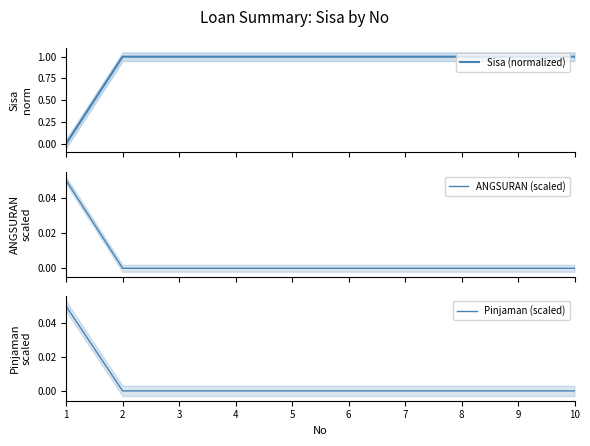

At which label is Pinjaman (scaled) closest to 0?

2